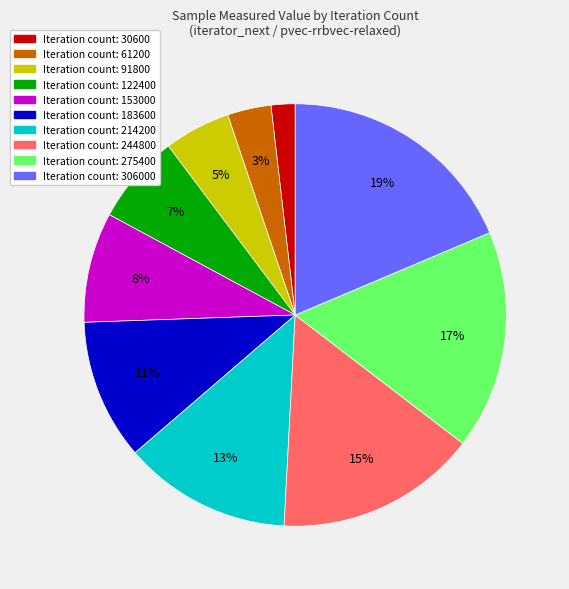

Does any single category account for the majority?

No